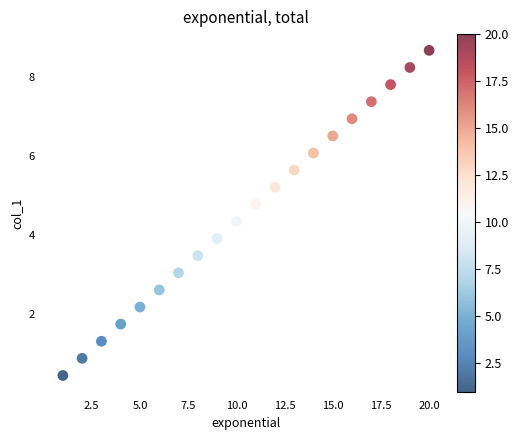

What is the range of Y values (max minus min)?

8.3